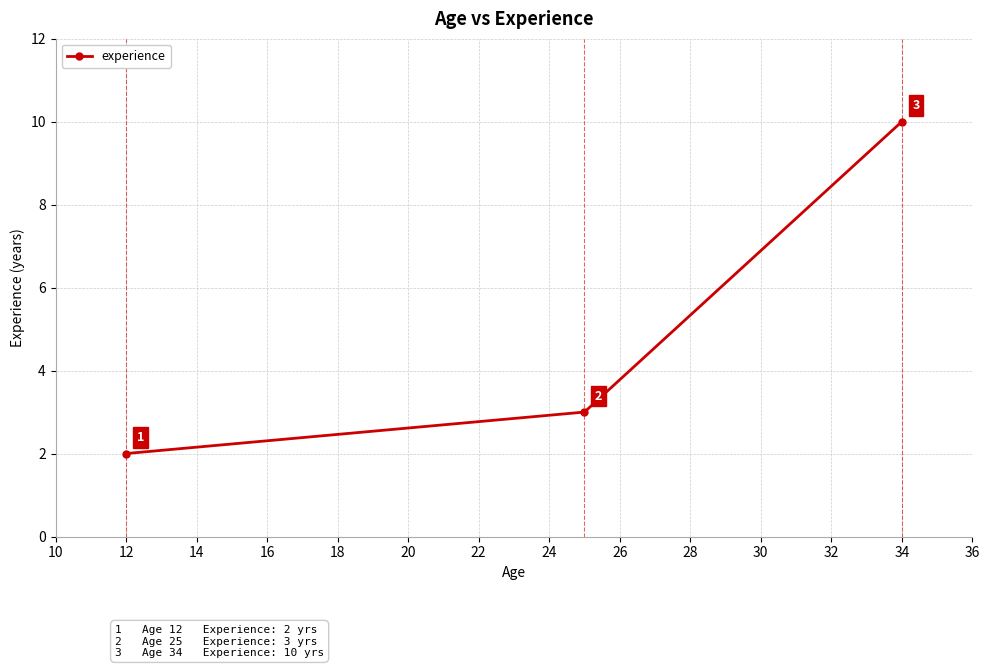

What is the greatest value displayed?

10